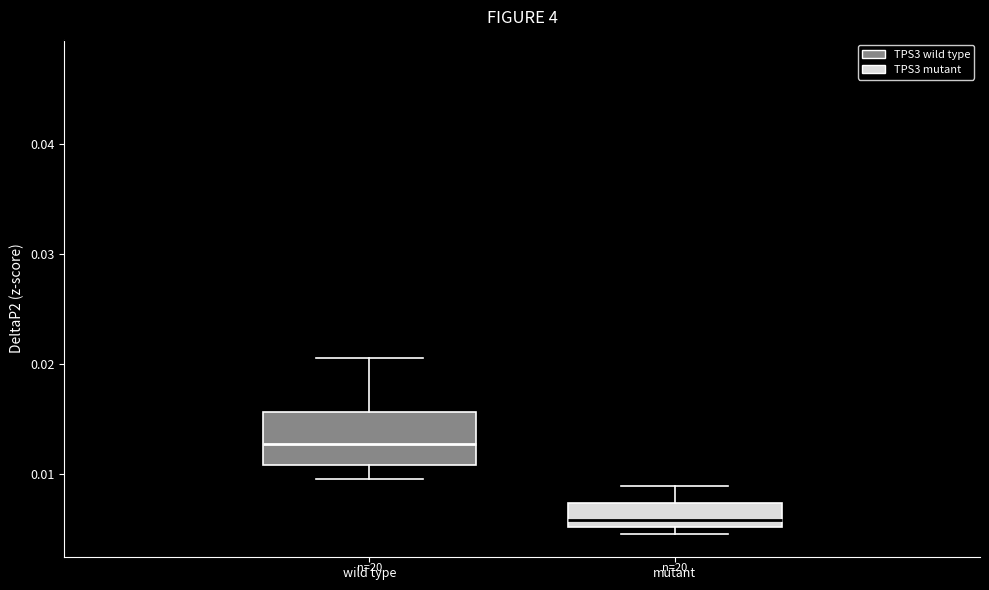

Which box has the highest median line?

wild type